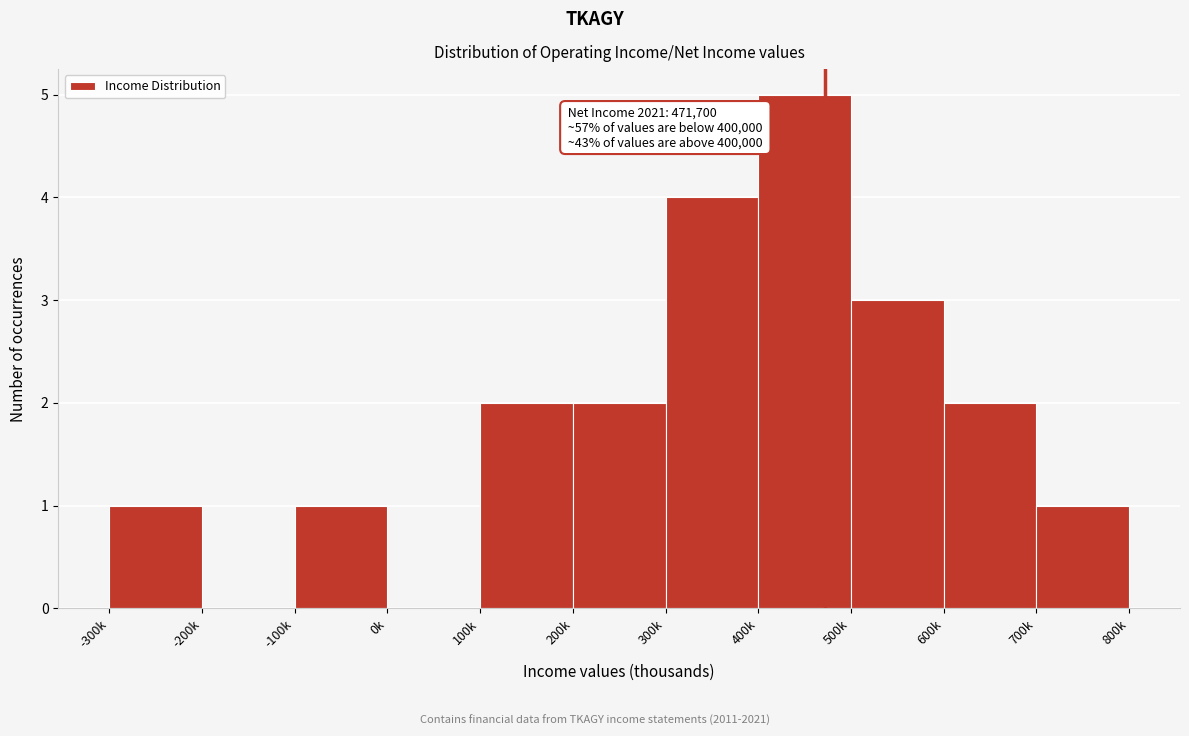

Reading right to left, extract all data points from this chart.

700k=1	600k=2	500k=3	400k=5	300k=4	200k=2	100k=2	0k=0	-100k=1	-200k=0	-300k=1